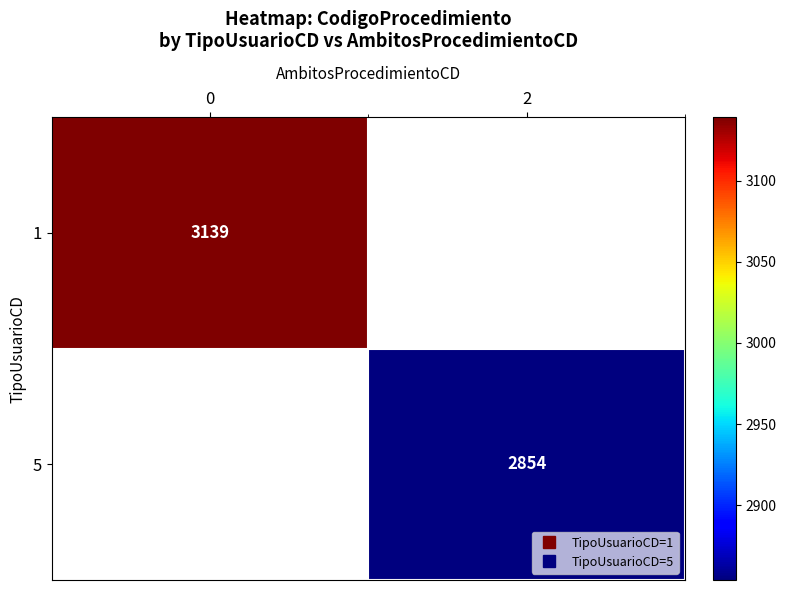

The row_1 series shows 2854.0 at 2. True or false?

True